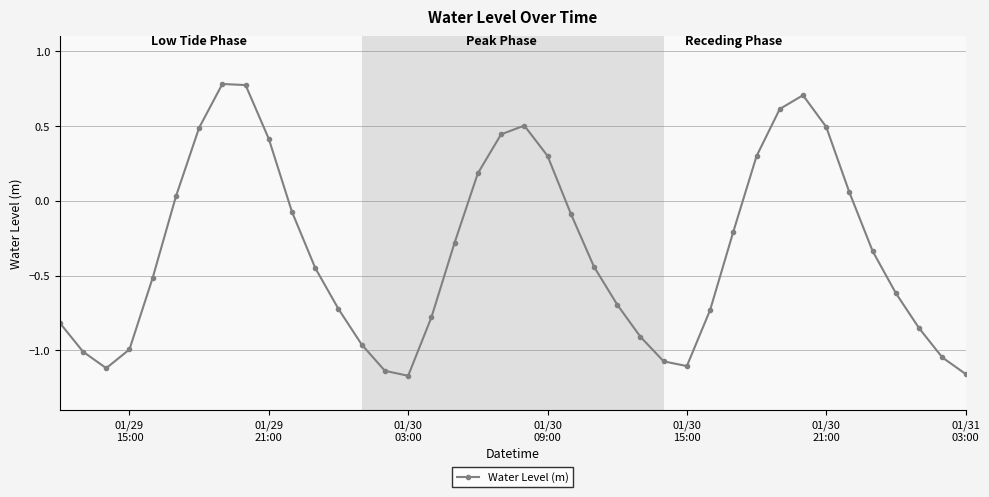

True or false: there are more than 0 points higher than both neighbors.

True